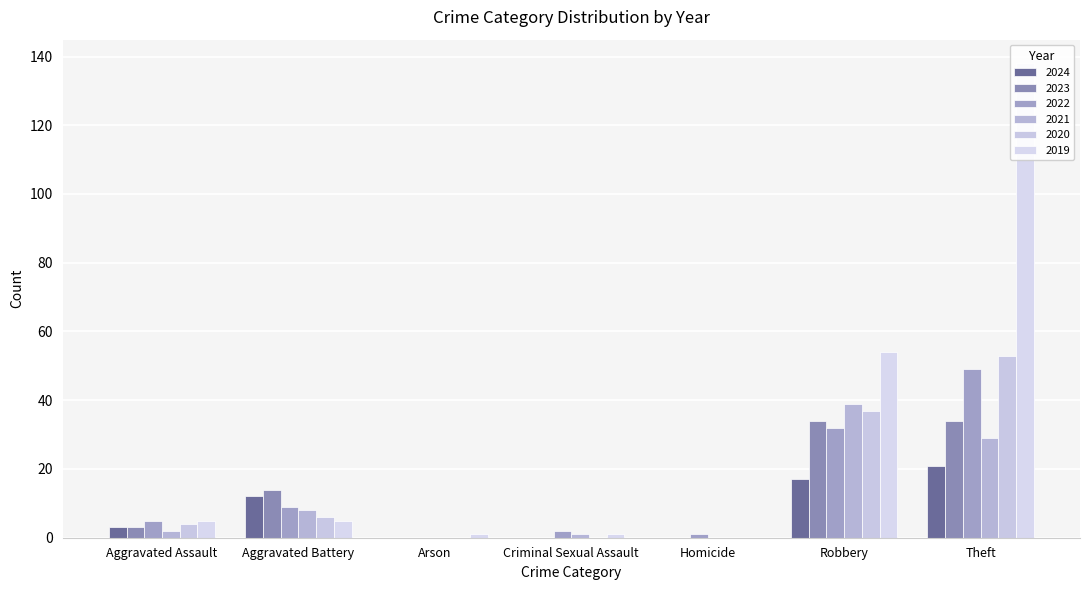

Is it true that 2020 equals 4 at Aggravated Assault?

True